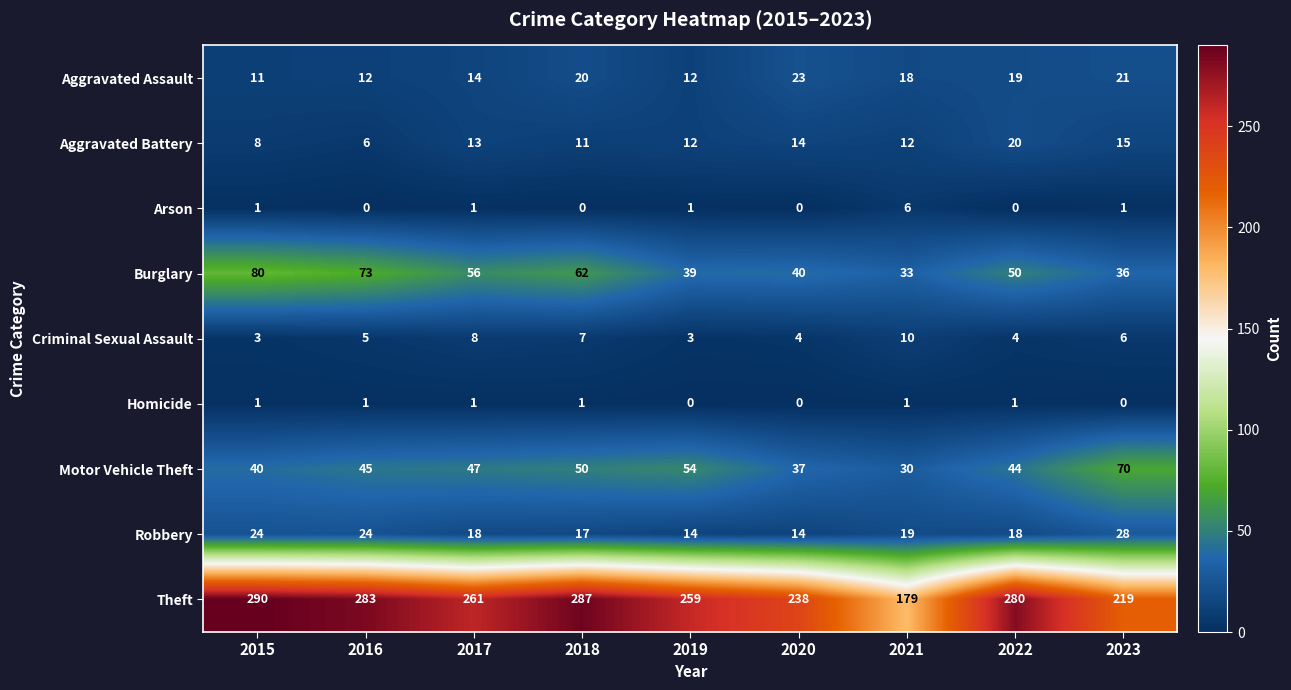

Where does the Burglary series first go above 50?

2015